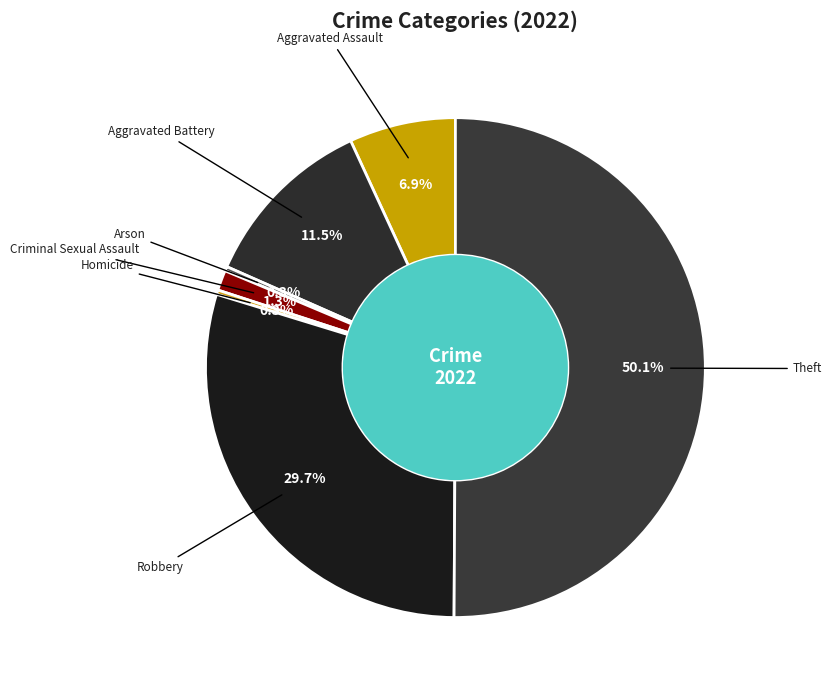

How many slices are in this pie chart?

7